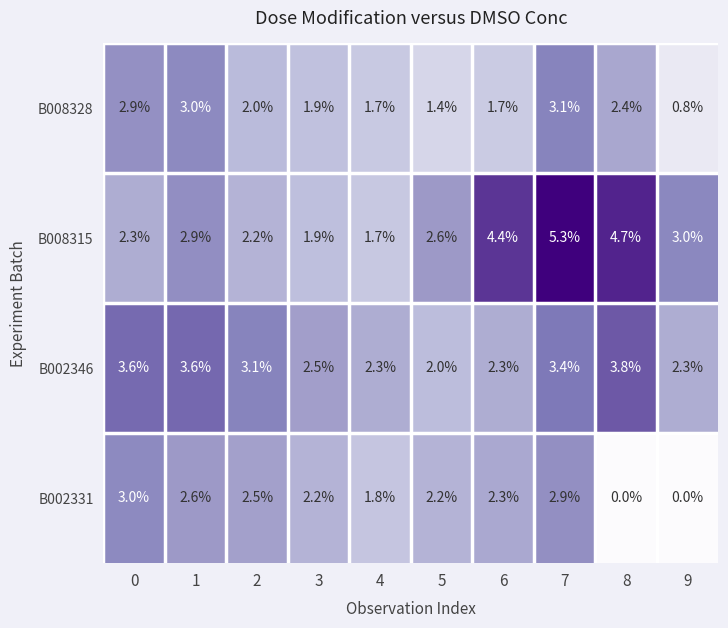

What is the difference between the maximum and minimum values in the B002331 series?

3.0